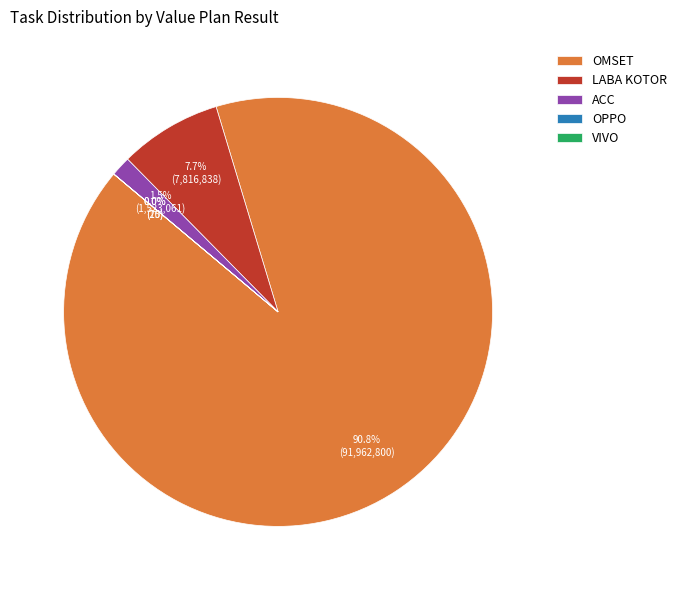

To the nearest percent, what is the average slice percentage?

20%